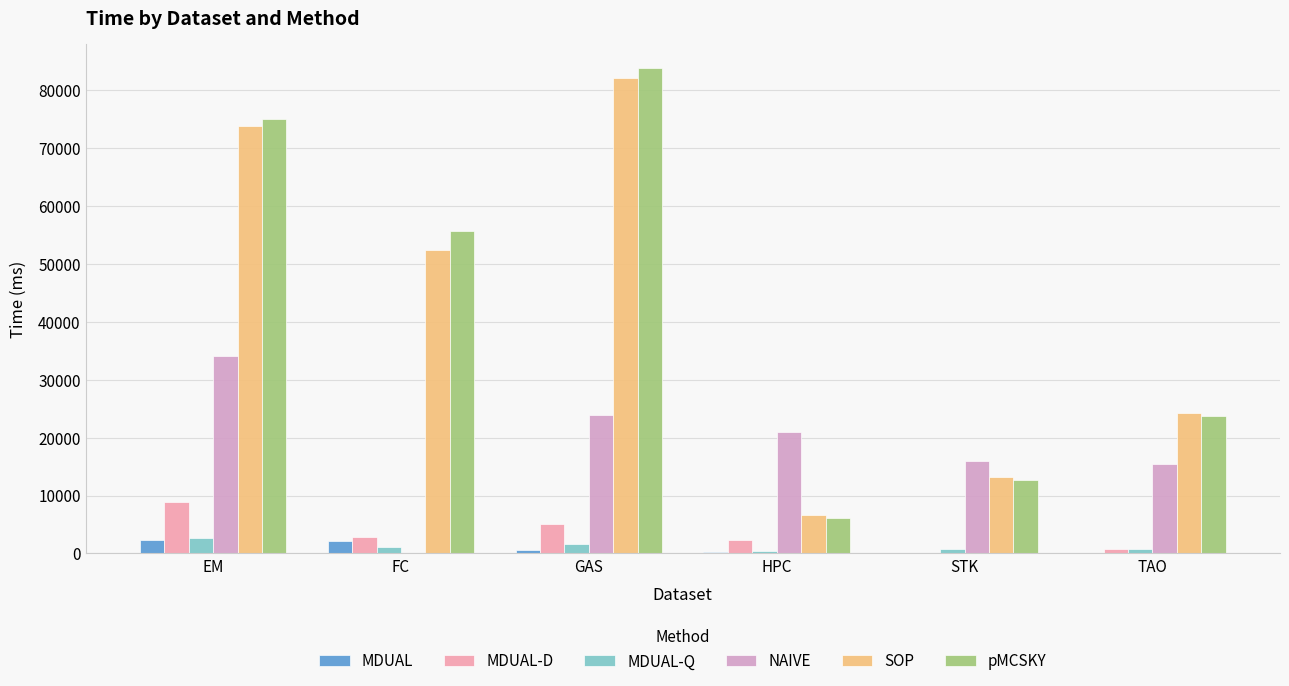

Is it true that pMCSKY equals 23755.7 at TAO?

True